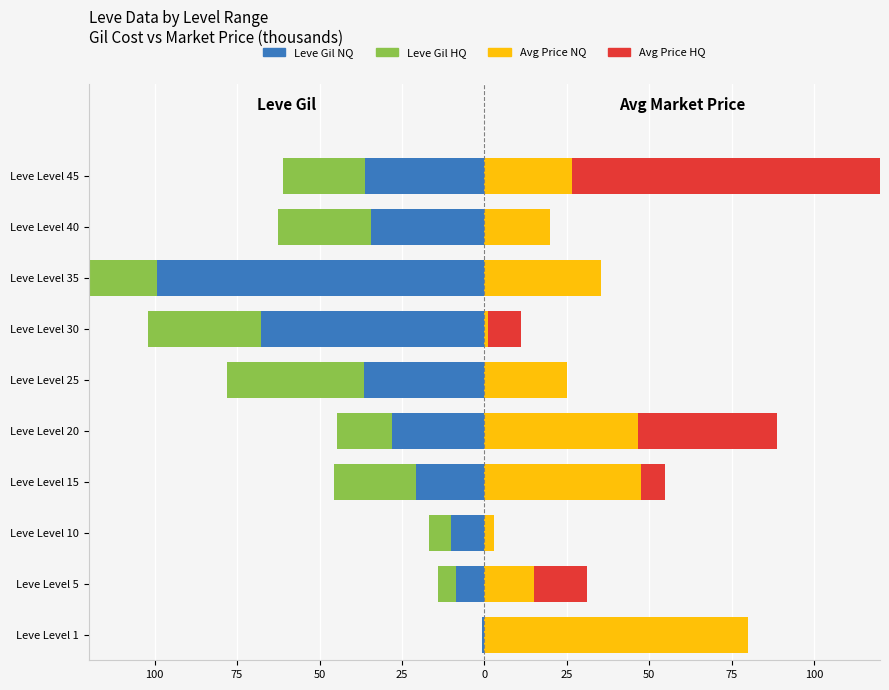

Which has a higher value, Leve Level 40 or Leve Level 1?

Leve Level 1